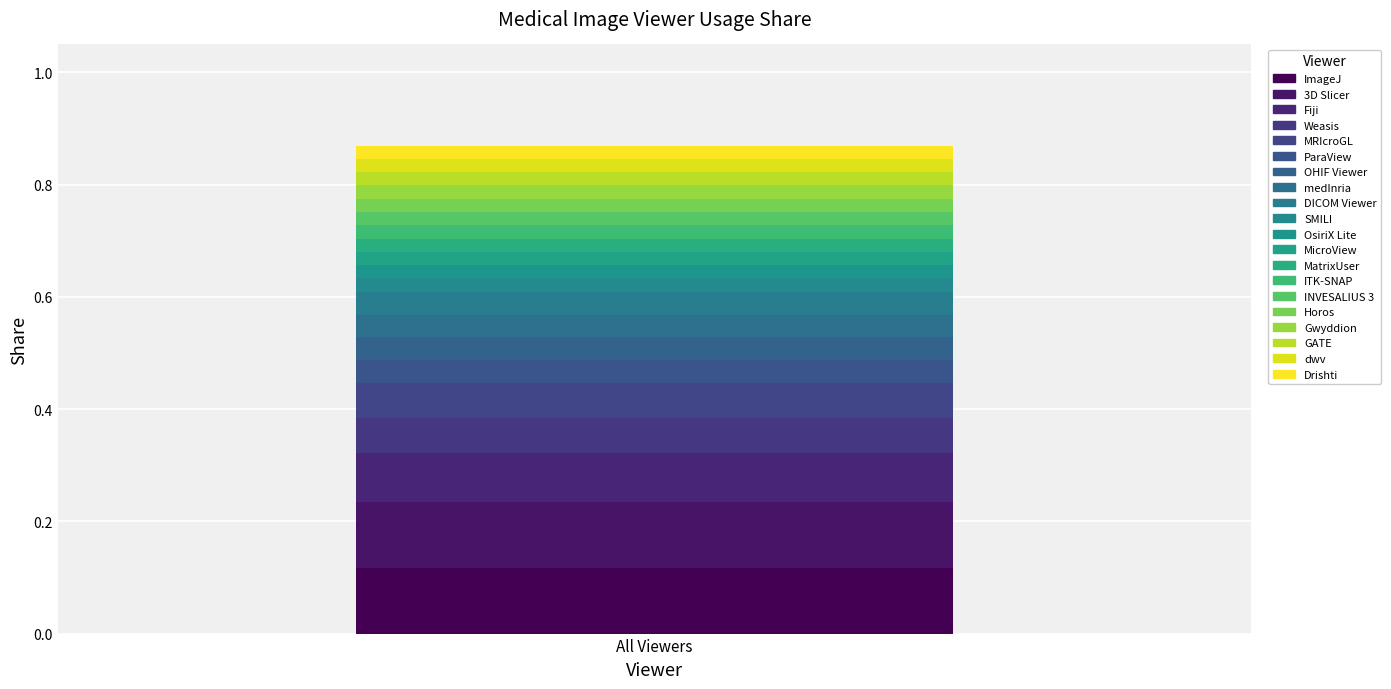

How many bars are there in total?

1